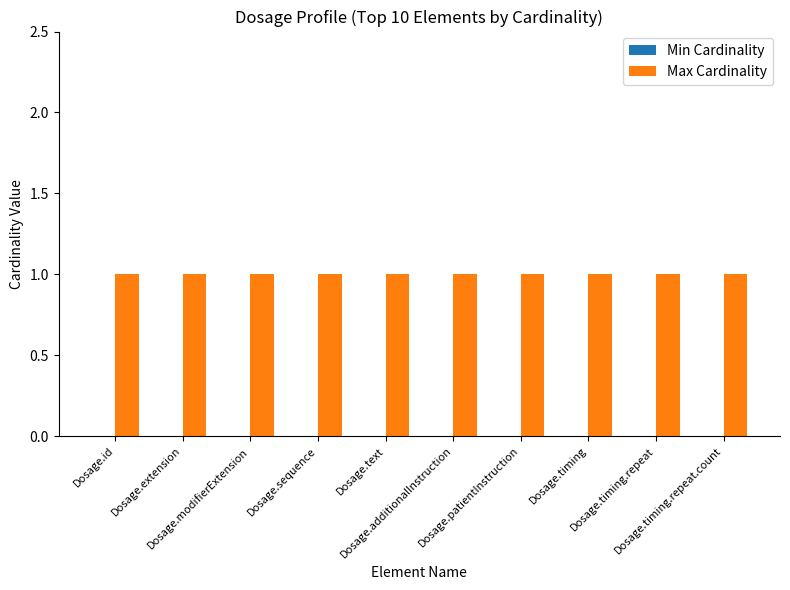

Rank the series by their average value, from highest to lowest.

Max Cardinality, Min Cardinality